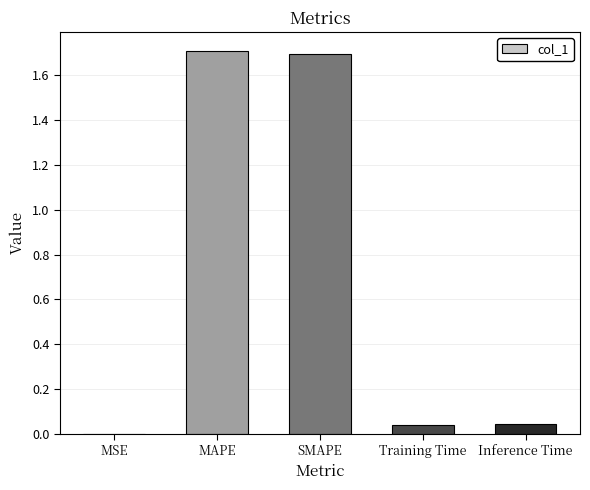

What is the maximum value shown in the chart?

1.7